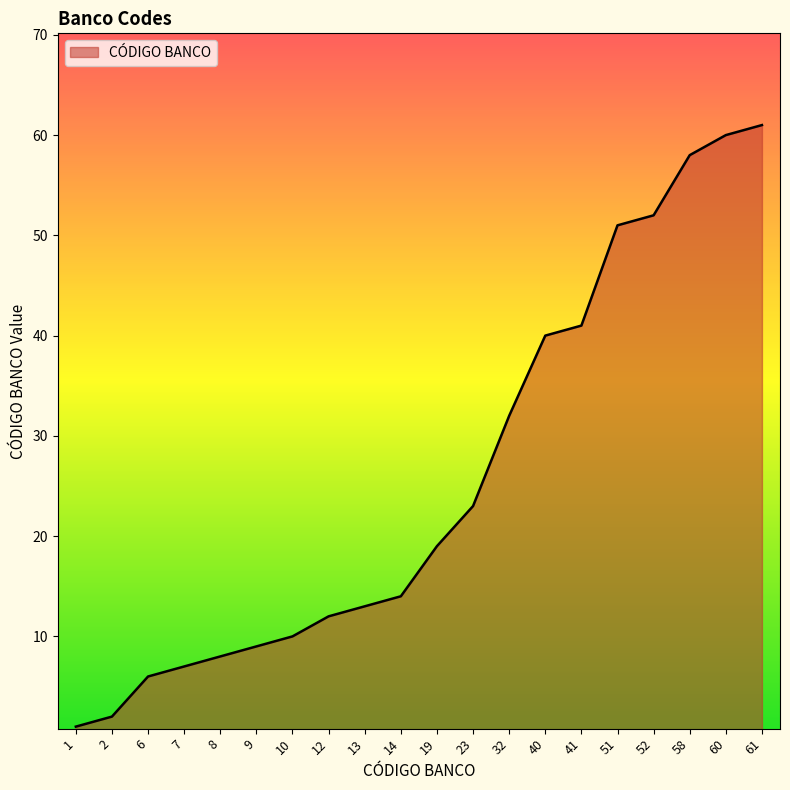

Is it true that the value at 13 is 13?

True